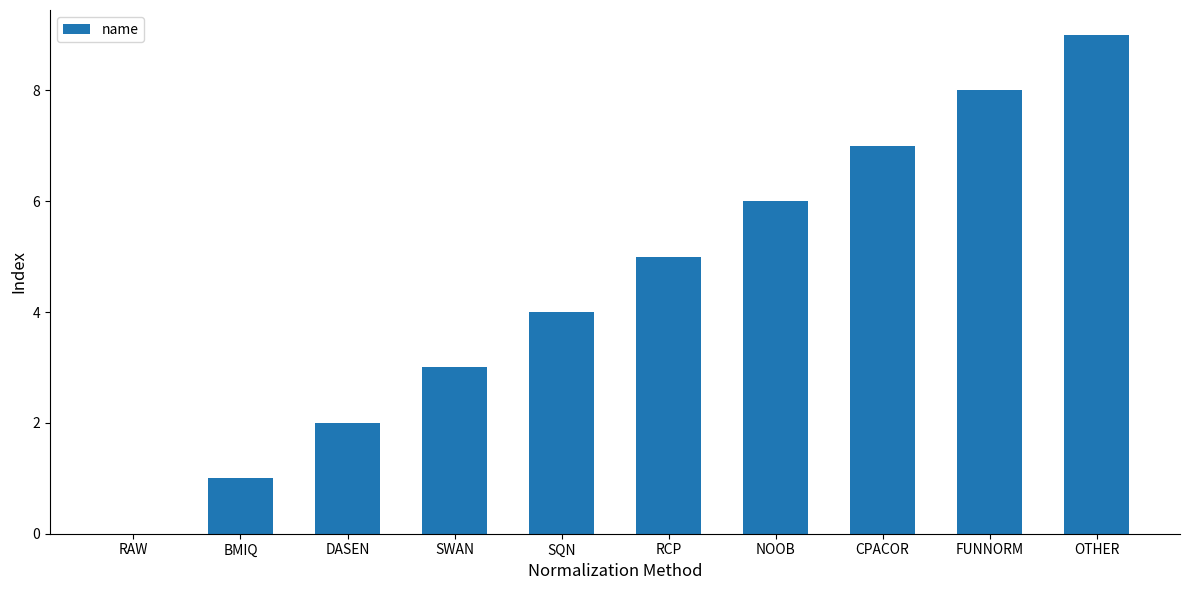

Are the bars horizontal?

No